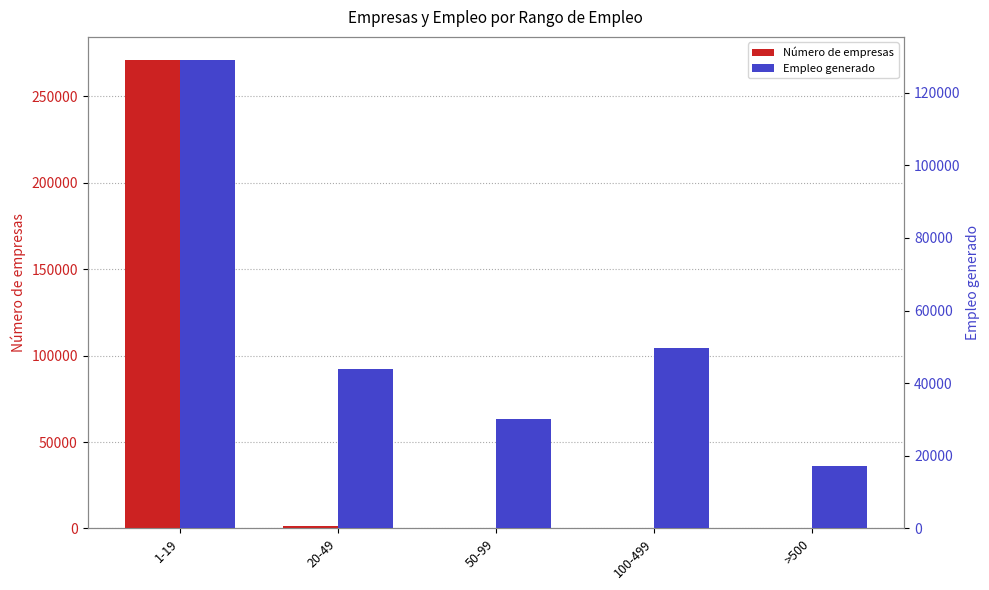

What is the label of the 2nd bar from the right?

100-499